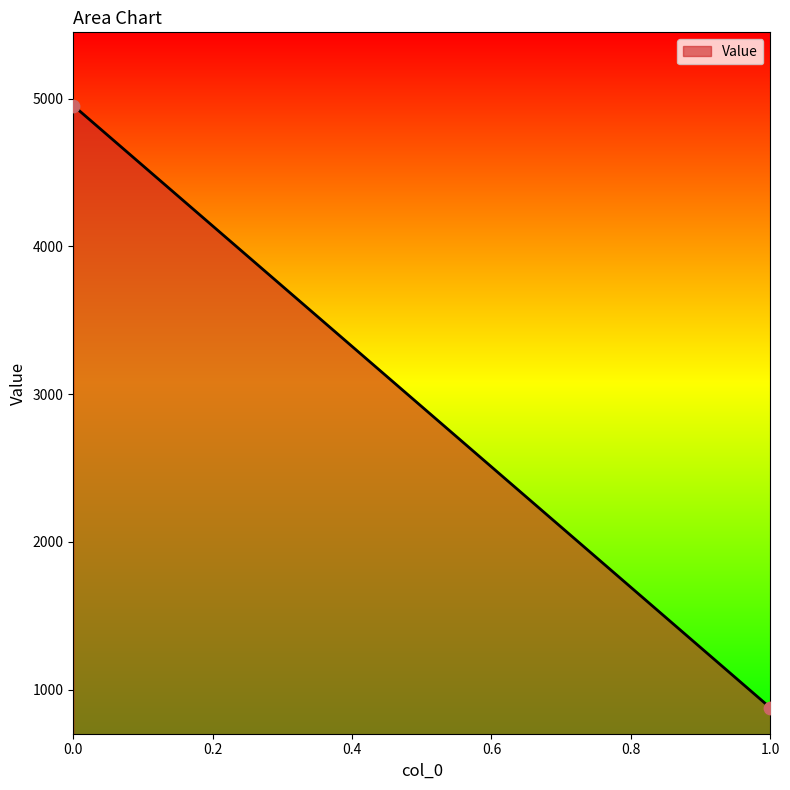

What is the average Y value?

2914.9